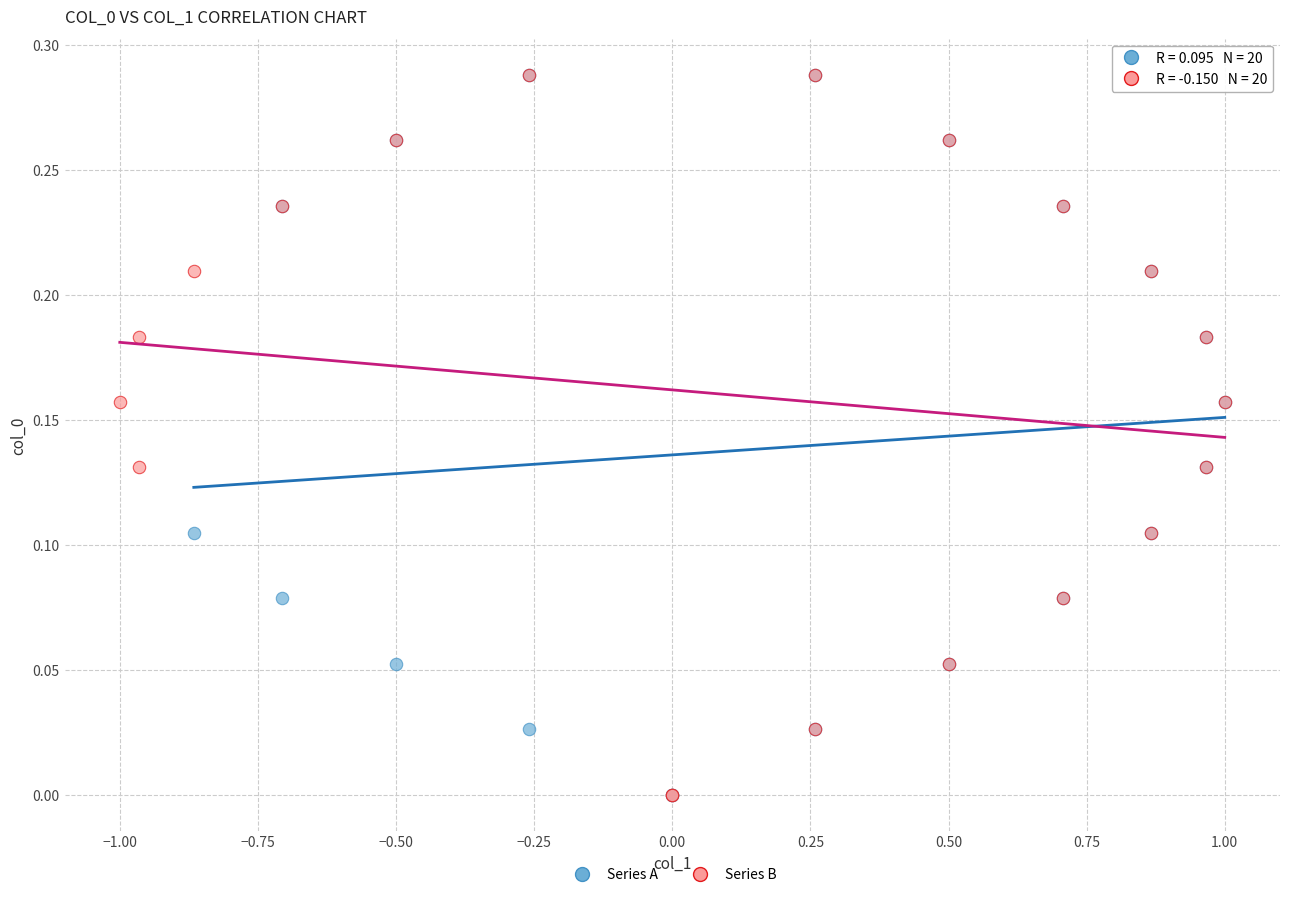

What are all the series names shown in the legend?

Series A, Series B